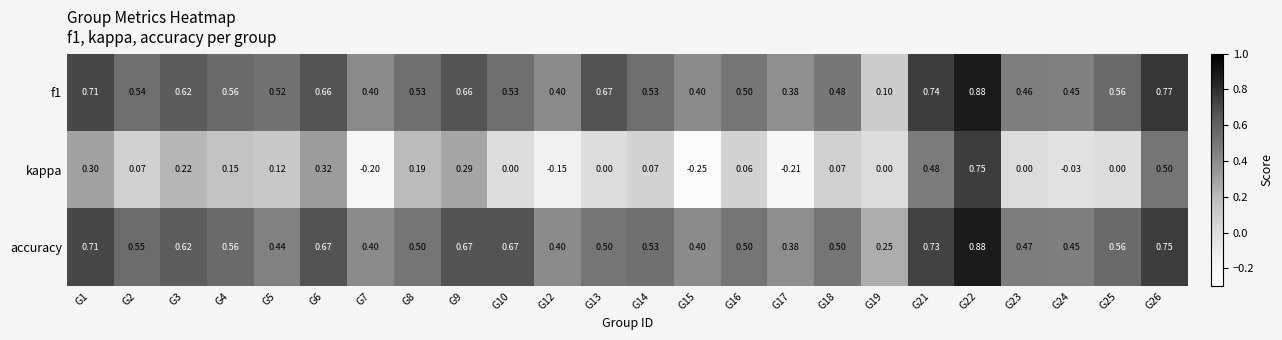

Is the value of accuracy at G26 greater than the value of kappa at G21?

Yes